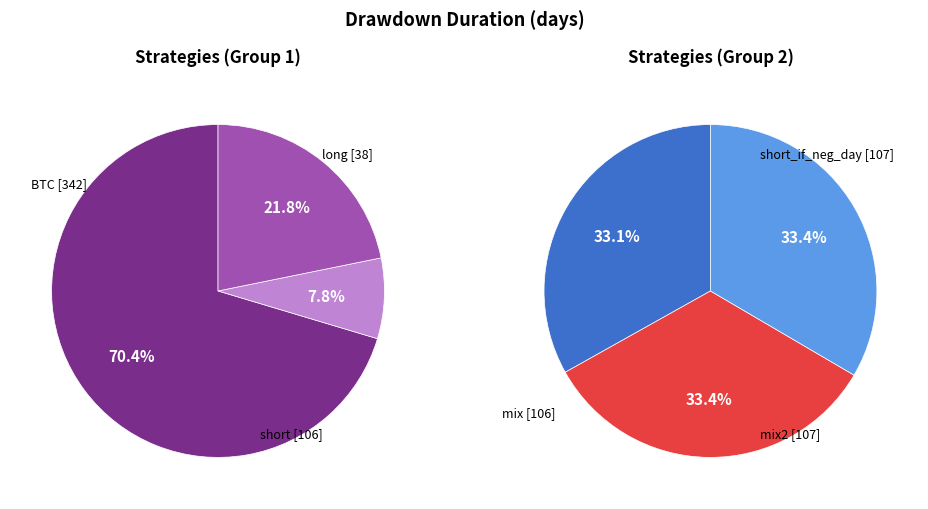

Combined, do mix and short account for over 50%?

No